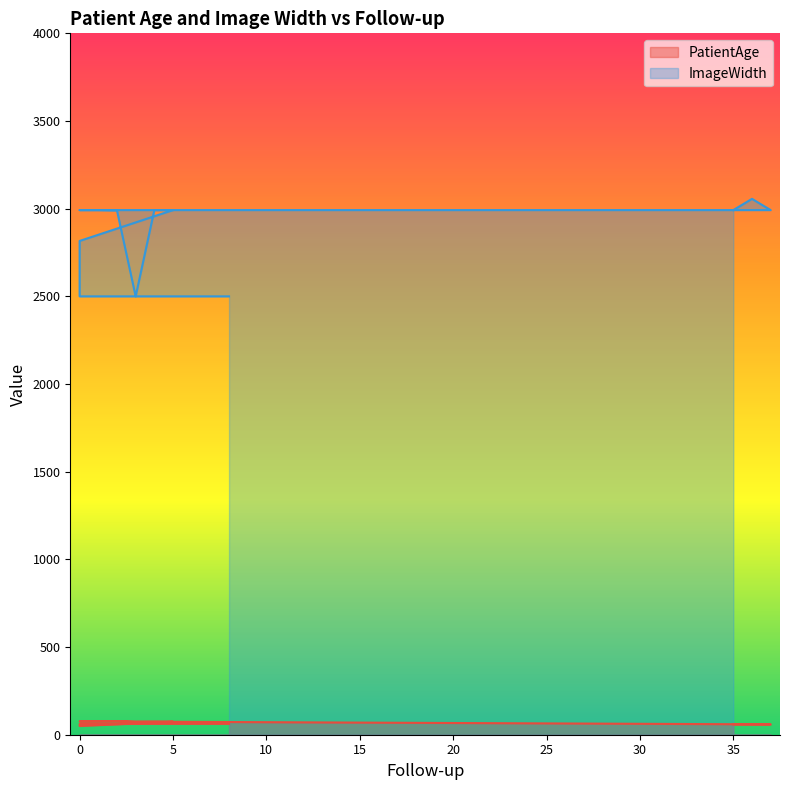

Reading right to left, what are all the values shown in this chart?

PatientAge: 8=62	7=62	6=62	5=62	4=62	3=62	2=61	1=61	0=61	0=50	5=74	4=74	3=73	2=78	1=77	0=76	37=59	36=59	35=59
ImageWidth: 8=2500	7=2500	6=2500	5=2500	4=2500	3=2500	2=2500	1=2500	0=2500	0=2816	5=2992	4=2992	3=2500	2=2990	1=2992	0=2992	37=2992	36=3056	35=2992